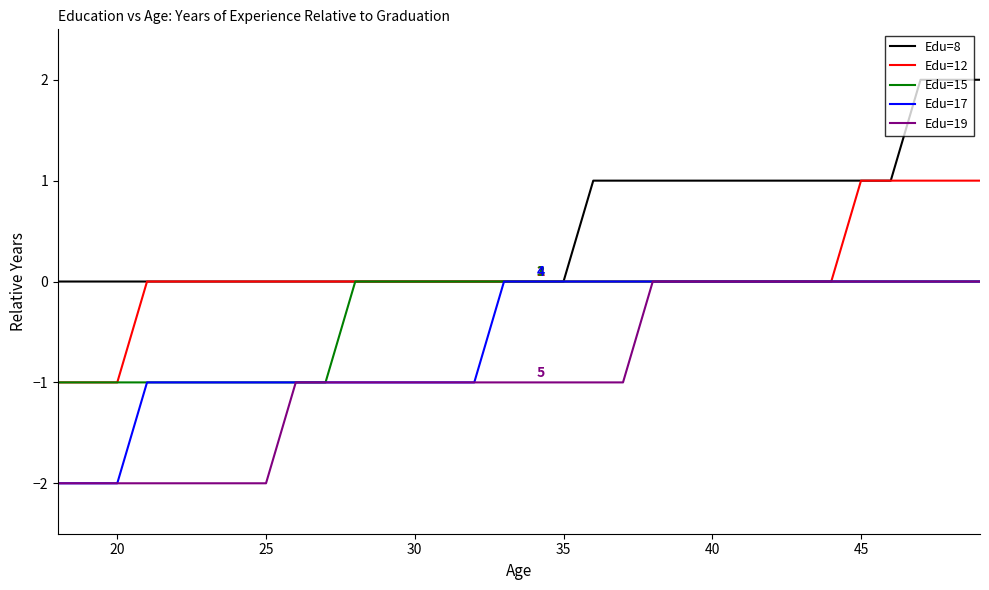

Which series has the largest total across all categories?

Edu=8